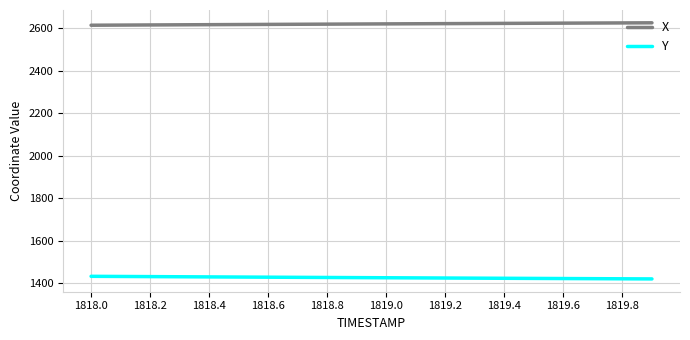

Rank the series by their average value, from highest to lowest.

X, Y